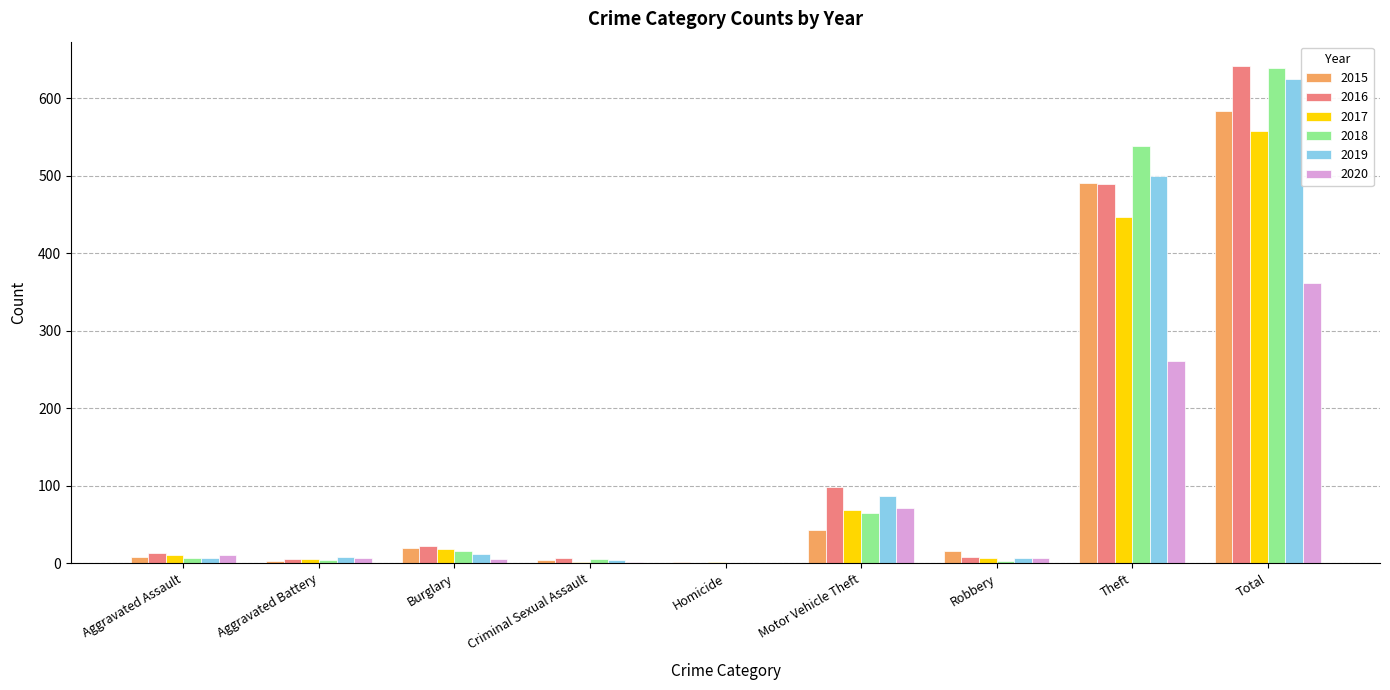

Is the value of 2017 at Criminal Sexual Assault greater than the value of 2016 at Theft?

No